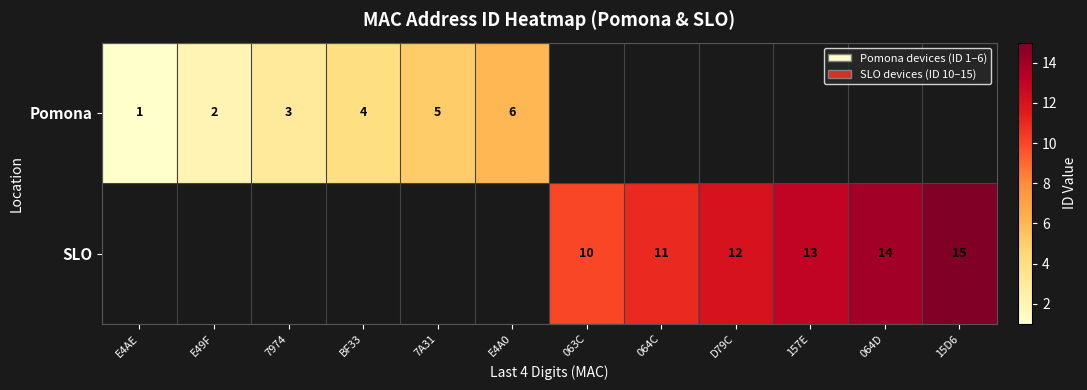

At how many categories does at least one series exceed 5?

7